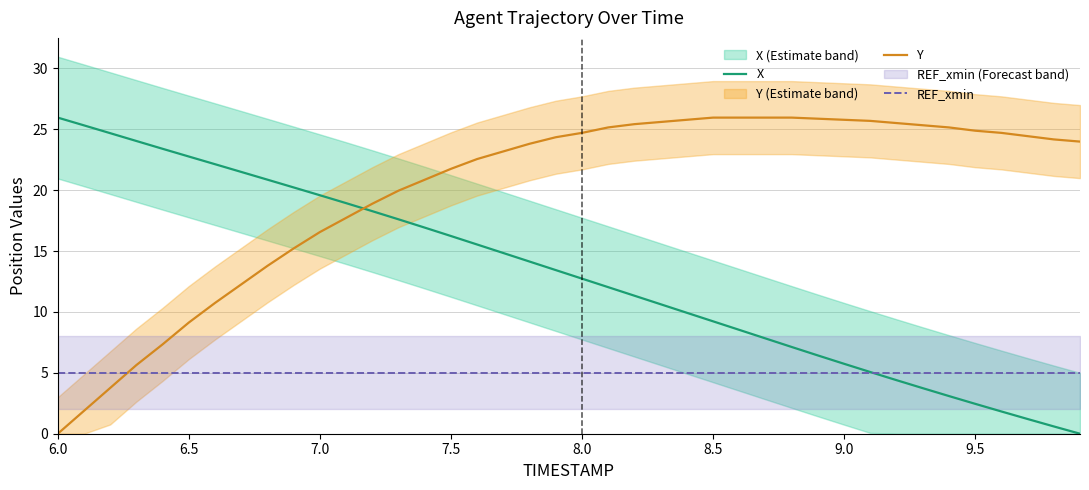

How many lines are shown in the chart?

3